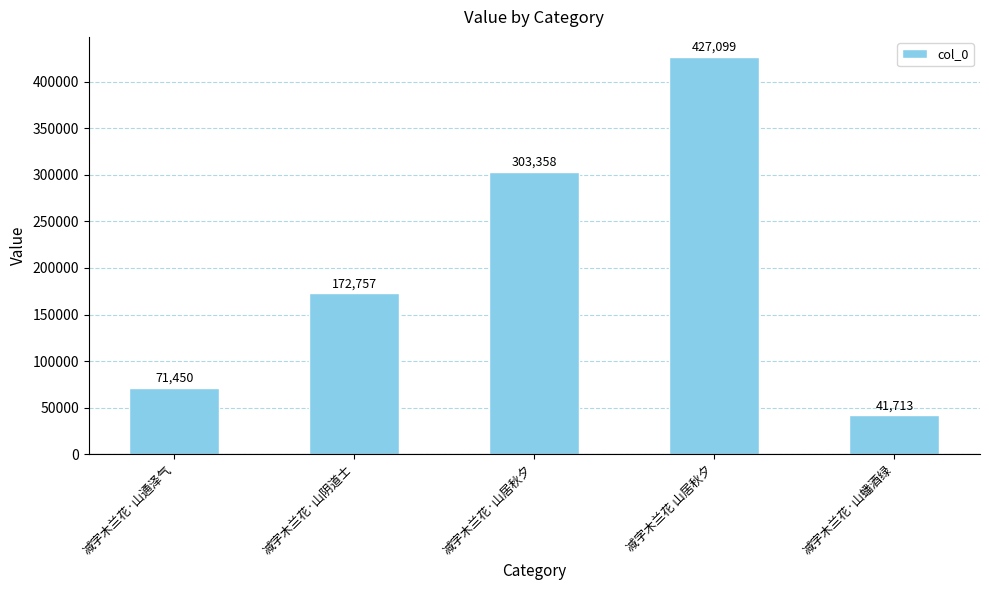

Which has a higher value, 减字木兰花·山通泽气 or 减字木兰花 山居秋夕?

减字木兰花 山居秋夕